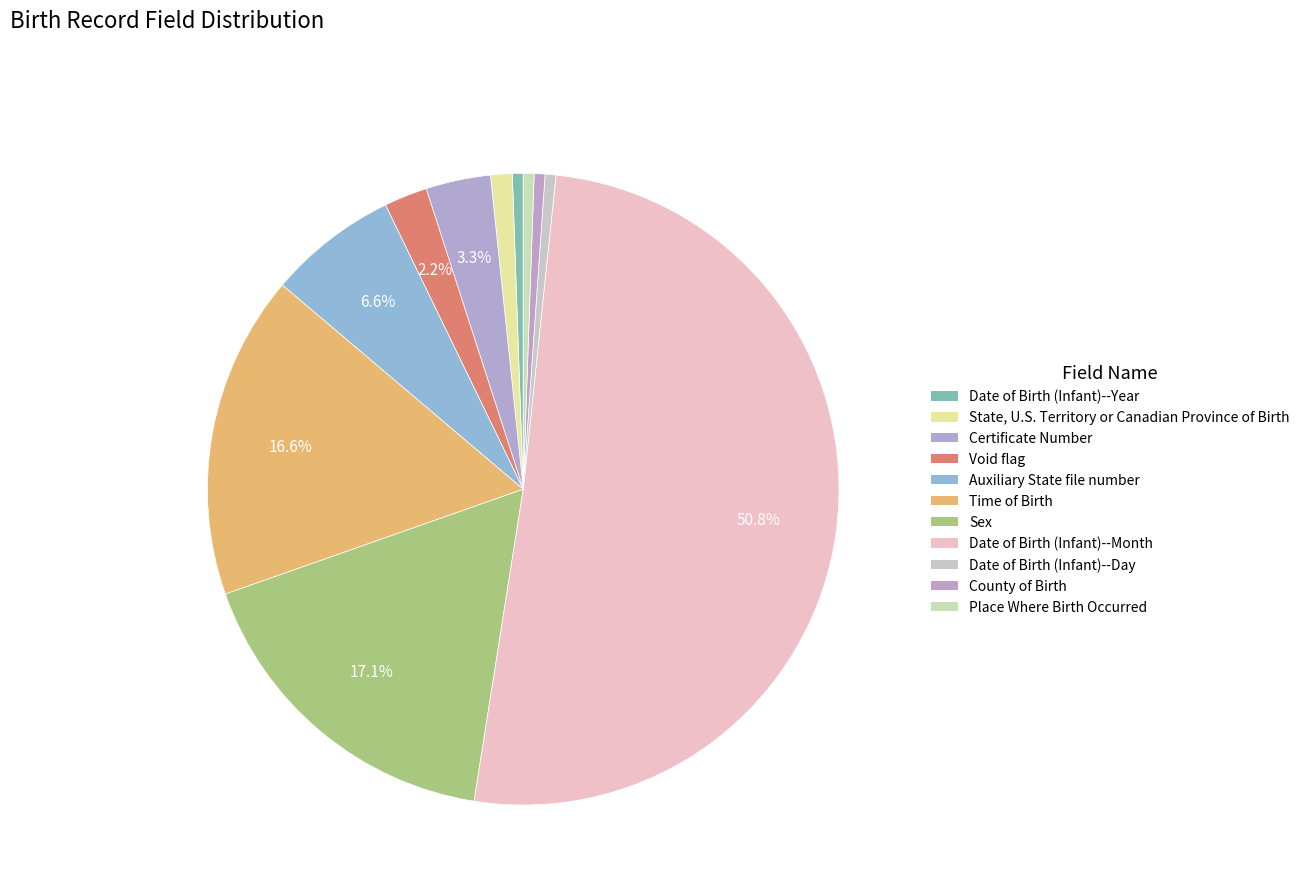

Is the sum of Place Where Birth Occurred and Auxiliary State file number greater than half?

No